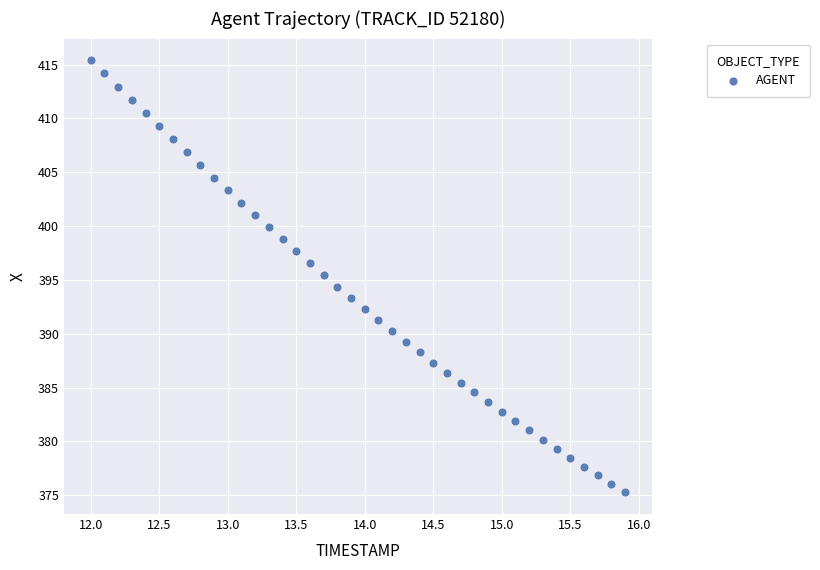

What is the range of X values (max minus min)?

3.9